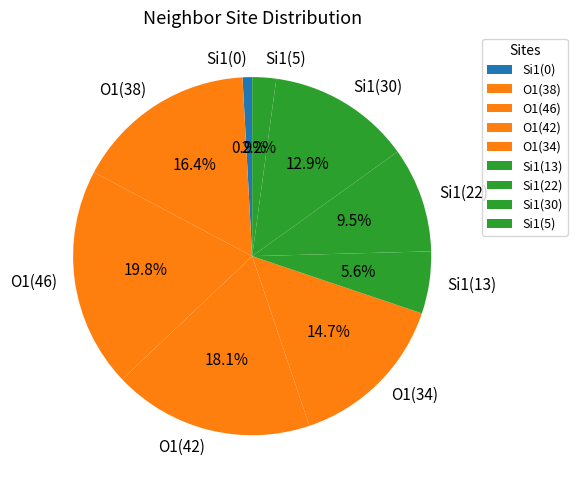

Is there any slice that represents more than half of the pie?

No